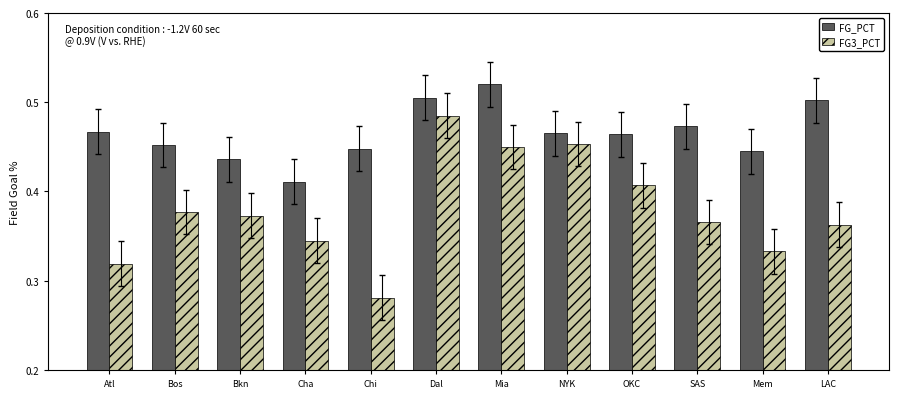

What position from the right is SAS?

3